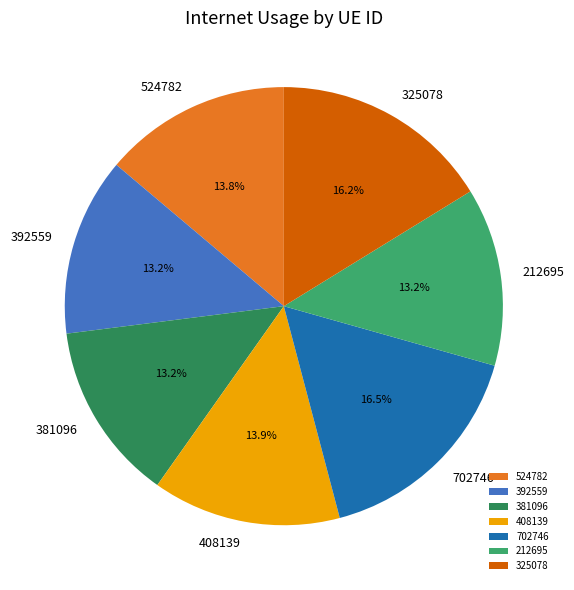

Does any single category account for the majority?

No